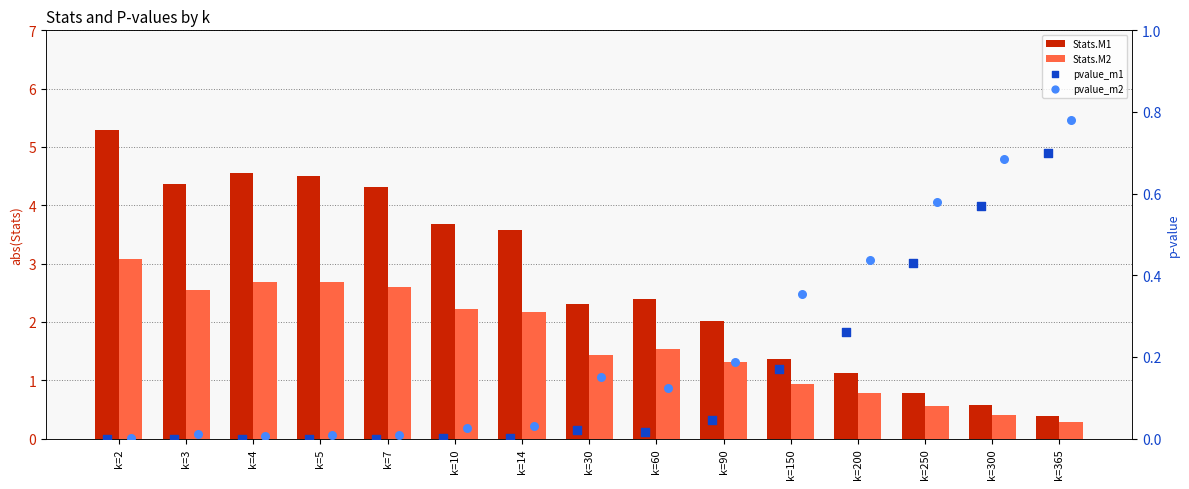

At which category is the sum across all series the highest?

k=2